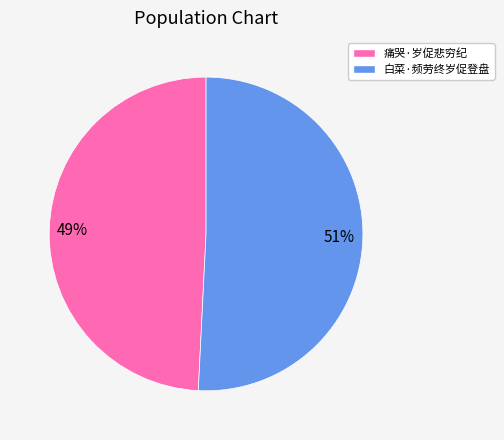

Do 痛哭·岁促悲穷纪 and 白菜·频劳终岁促登盘 together represent more than half of the pie?

Yes